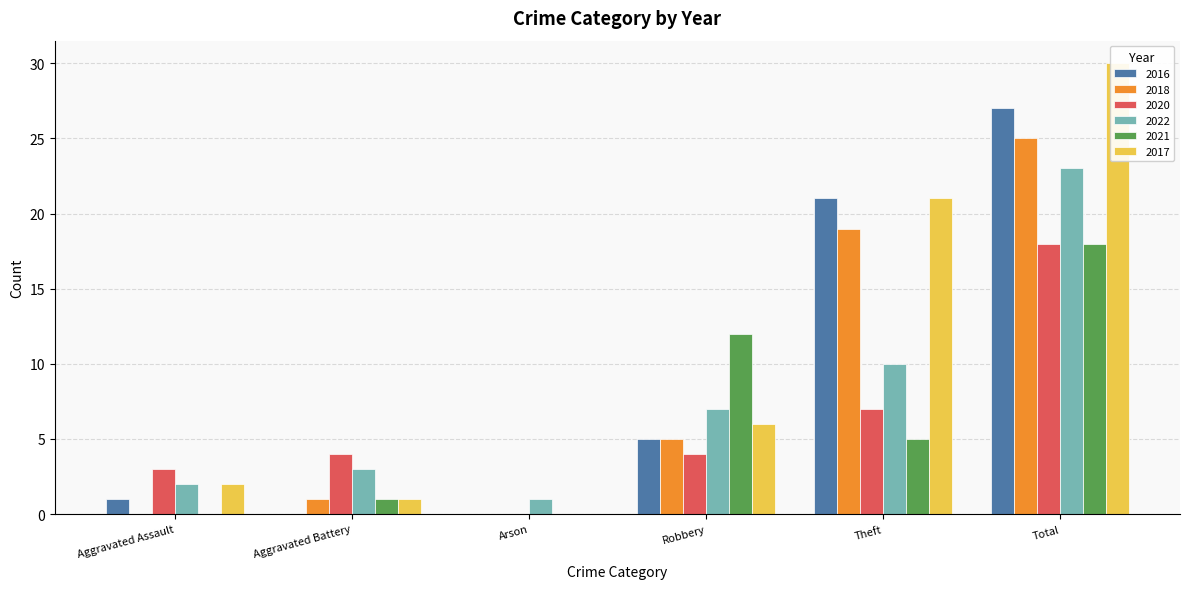

Which series has the largest total across all categories?

2017